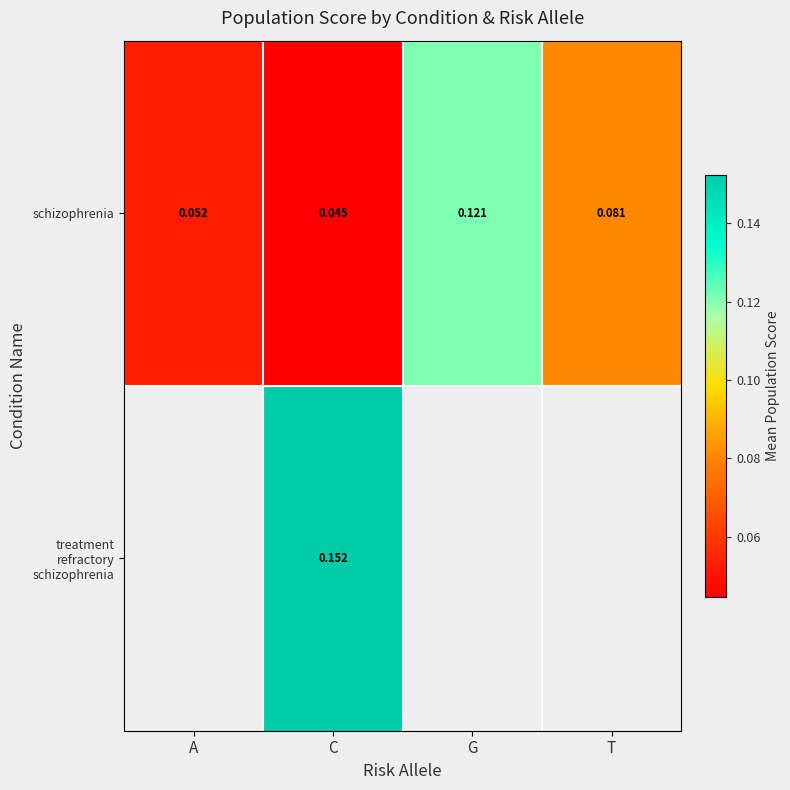

What is the maximum value shown in the chart?

0.2